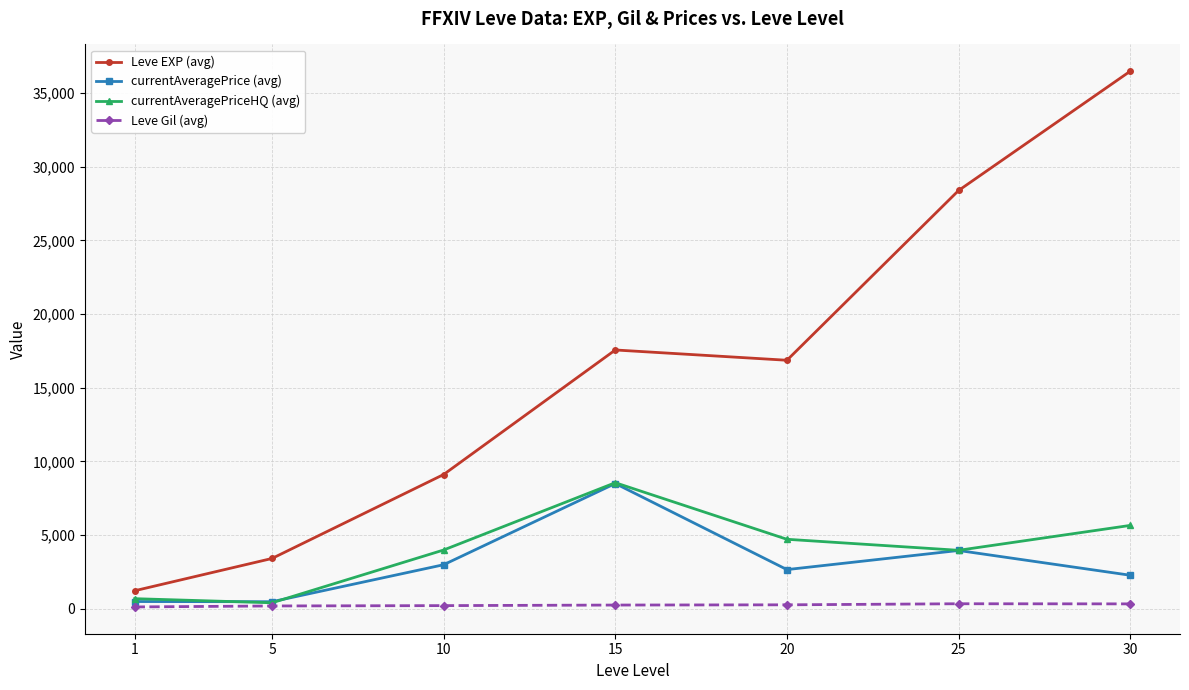

How many distinct data groups are displayed?

4